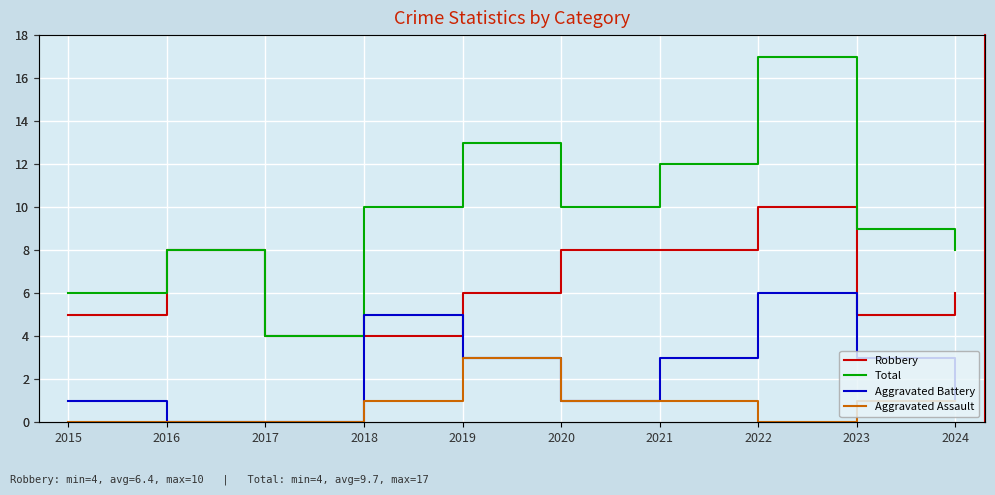

Reading right to left, extract all data points from this chart.

Robbery: 6	5	10	8	8	6	4	4	8	5
Total: 8	9	17	12	10	13	10	4	8	6
Aggravated Battery: 1	3	6	3	1	3	5	0	0	1
Aggravated Assault: 1	1	0	1	1	3	1	0	0	0